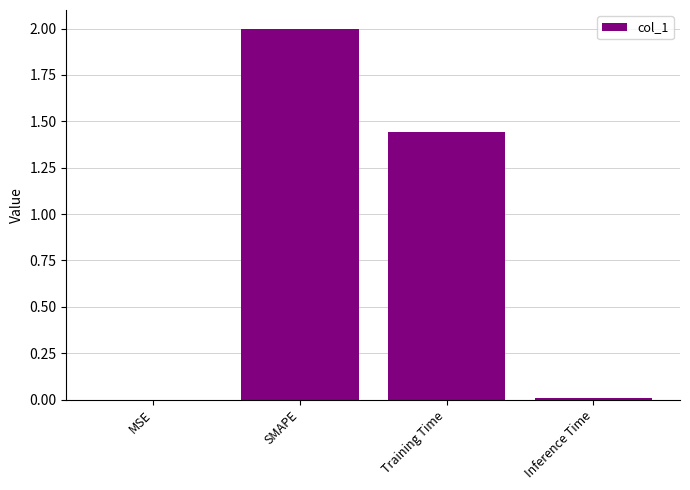

What is the change in value from Training Time to Inference Time?

-1.4